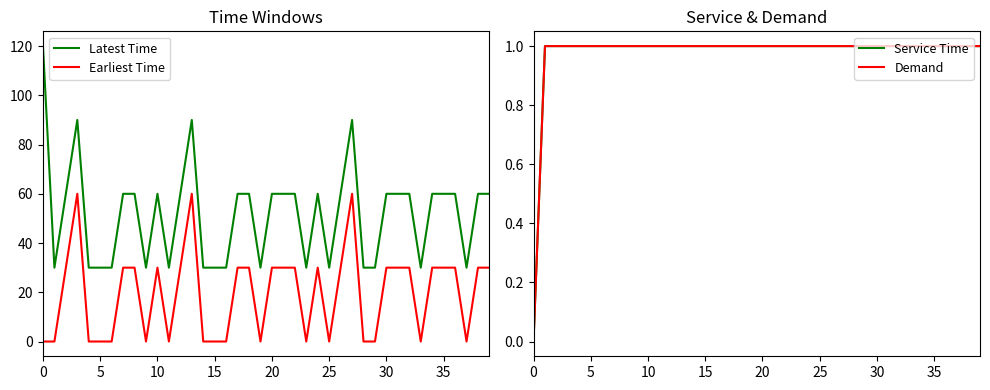

True or false: Latest Time and Earliest Time intersect in this chart.

False